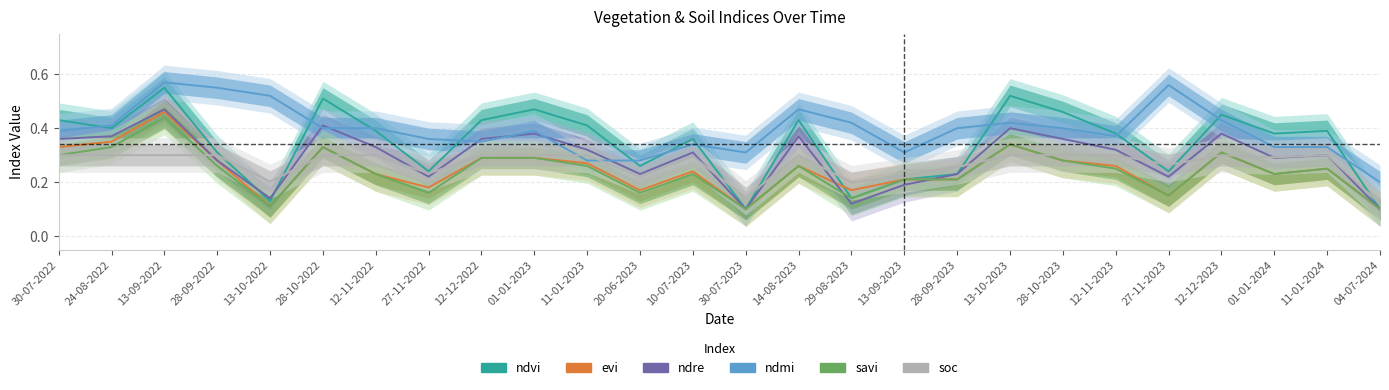

Reading left to right, extract all data points from this chart.

ndvi: 30-07-2022=0.4	24-08-2022=0.4	13-09-2022=0.6	28-09-2022=0.3	13-10-2022=0.1	28-10-2022=0.5	12-11-2022=0.4	27-11-2022=0.2	12-12-2022=0.4	01-01-2023=0.5	11-01-2023=0.4	20-06-2023=0.3	10-07-2023=0.4	30-07-2023=0.1	14-08-2023=0.4	29-08-2023=0.1	13-09-2023=0.2	28-09-2023=0.2	13-10-2023=0.5	28-10-2023=0.5	12-11-2023=0.4	27-11-2023=0.2	12-12-2023=0.5	01-01-2024=0.4	11-01-2024=0.4	04-07-2024=0.1
evi: 30-07-2022=0.3	24-08-2022=0.3	13-09-2022=0.5	28-09-2022=0.3	13-10-2022=0.1	28-10-2022=0.3	12-11-2022=0.2	27-11-2022=0.2	12-12-2022=0.3	01-01-2023=0.3	11-01-2023=0.3	20-06-2023=0.2	10-07-2023=0.2	30-07-2023=0.1	14-08-2023=0.3	29-08-2023=0.2	13-09-2023=0.2	28-09-2023=0.2	13-10-2023=0.3	28-10-2023=0.3	12-11-2023=0.3	27-11-2023=0.1	12-12-2023=0.3	01-01-2024=0.2	11-01-2024=0.2	04-07-2024=0.1
ndre: 30-07-2022=0.4	24-08-2022=0.4	13-09-2022=0.5	28-09-2022=0.3	13-10-2022=0.1	28-10-2022=0.4	12-11-2022=0.3	27-11-2022=0.2	12-12-2022=0.4	01-01-2023=0.4	11-01-2023=0.3	20-06-2023=0.2	10-07-2023=0.3	30-07-2023=0.1	14-08-2023=0.4	29-08-2023=0.1	13-09-2023=0.2	28-09-2023=0.2	13-10-2023=0.4	28-10-2023=0.4	12-11-2023=0.3	27-11-2023=0.2	12-12-2023=0.4	01-01-2024=0.3	11-01-2024=0.3	04-07-2024=0.1
ndmi: 30-07-2022=0.4	24-08-2022=0.4	13-09-2022=0.6	28-09-2022=0.6	13-10-2022=0.5	28-10-2022=0.4	12-11-2022=0.4	27-11-2022=0.4	12-12-2022=0.3	01-01-2023=0.4	11-01-2023=0.3	20-06-2023=0.3	10-07-2023=0.3	30-07-2023=0.3	14-08-2023=0.5	29-08-2023=0.4	13-09-2023=0.3	28-09-2023=0.4	13-10-2023=0.4	28-10-2023=0.4	12-11-2023=0.4	27-11-2023=0.6	12-12-2023=0.4	01-01-2024=0.3	11-01-2024=0.3	04-07-2024=0.2
savi: 30-07-2022=0.3	24-08-2022=0.3	13-09-2022=0.4	28-09-2022=0.3	13-10-2022=0.1	28-10-2022=0.3	12-11-2022=0.2	27-11-2022=0.2	12-12-2022=0.3	01-01-2023=0.3	11-01-2023=0.3	20-06-2023=0.2	10-07-2023=0.2	30-07-2023=0.1	14-08-2023=0.3	29-08-2023=0.1	13-09-2023=0.2	28-09-2023=0.2	13-10-2023=0.3	28-10-2023=0.3	12-11-2023=0.2	27-11-2023=0.1	12-12-2023=0.3	01-01-2024=0.2	11-01-2024=0.2	04-07-2024=0.1
soc: 30-07-2022=0.3	24-08-2022=0.3	13-09-2022=0.3	28-09-2022=0.3	13-10-2022=0.2	28-10-2022=0.3	12-11-2022=0.3	27-11-2022=0.2	12-12-2022=0.3	01-01-2023=0.3	11-01-2023=0.3	20-06-2023=0.2	10-07-2023=0.3	30-07-2023=0.1	14-08-2023=0.3	29-08-2023=0.2	13-09-2023=0.2	28-09-2023=0.3	13-10-2023=0.3	28-10-2023=0.3	12-11-2023=0.3	27-11-2023=0.3	12-12-2023=0.3	01-01-2024=0.3	11-01-2024=0.3	04-07-2024=0.1